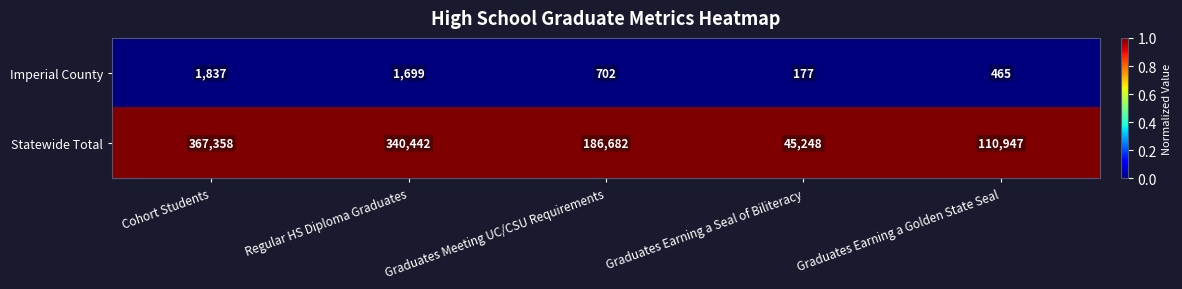

Which category has the lowest value in the Statewide Total series?

Graduates Earning a Seal of Biliteracy